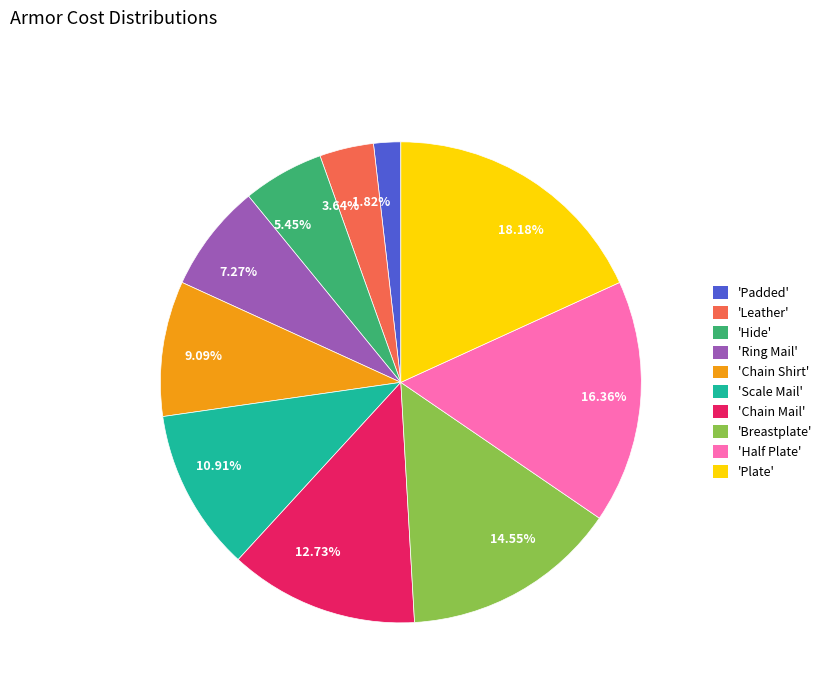

Does 'Chain Shirt' account for over 50% of the chart?

No